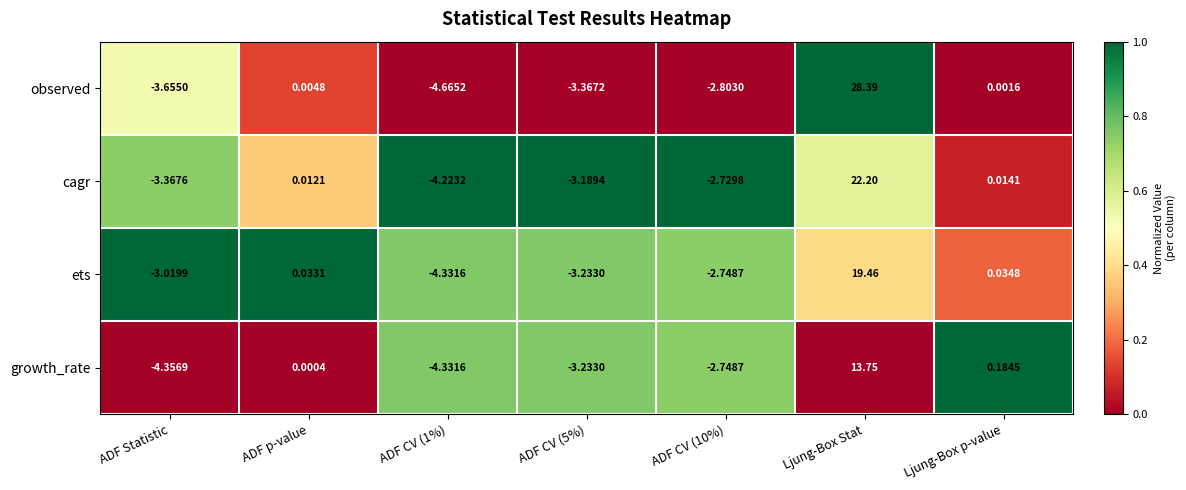

Rank the series by their maximum value, from highest to lowest.

observed, cagr, ets, growth_rate